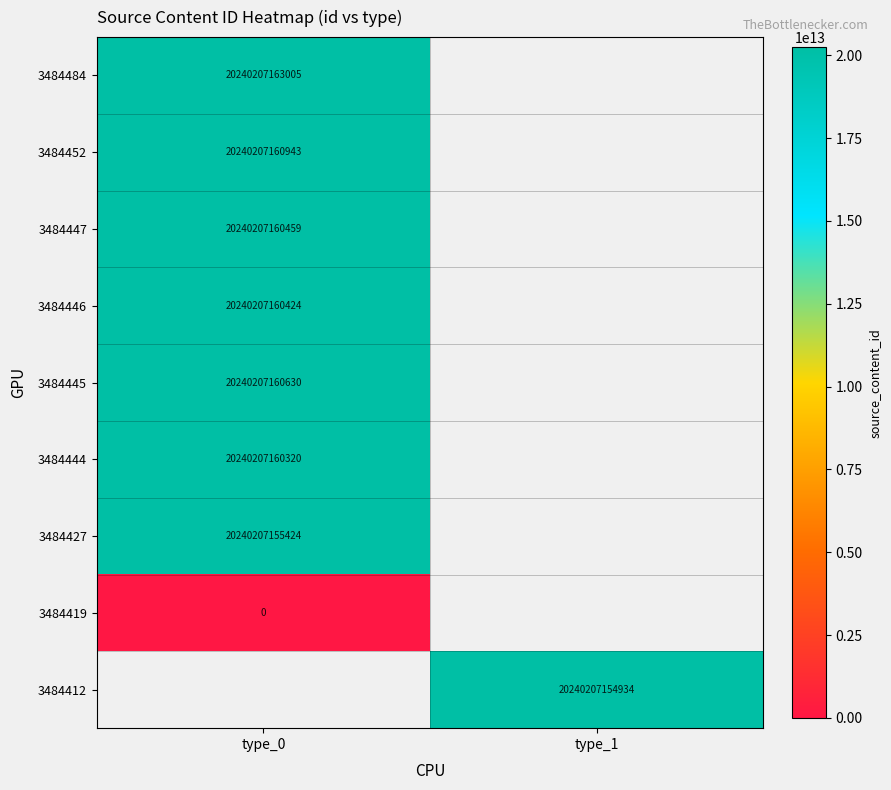

Which category has the lowest value across all series?

type_0